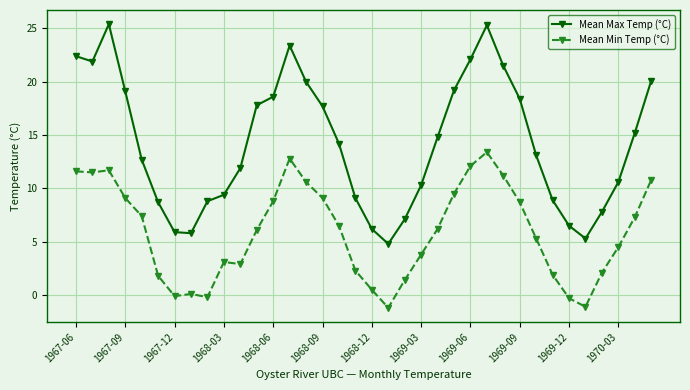

Which series has the largest total across all categories?

Mean Max Temp (°C)